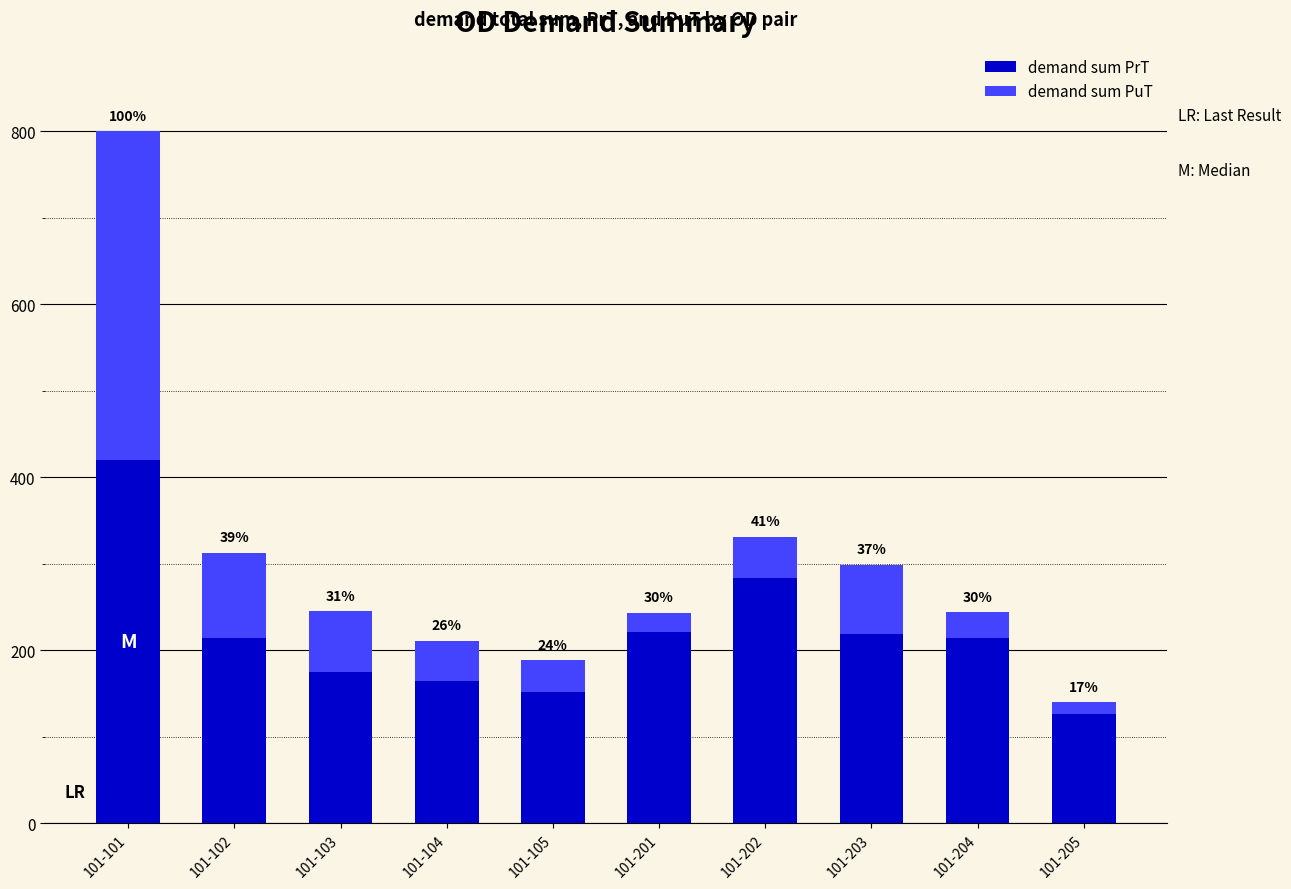

Which has a higher value, 101-204 or 101-201?

101-201